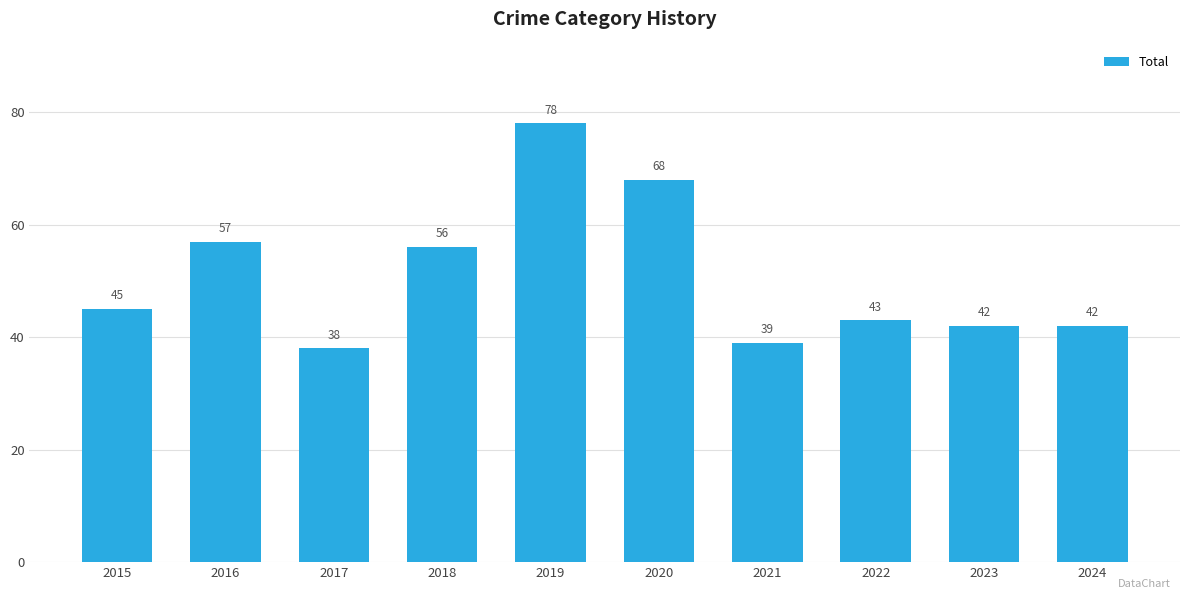

How many bars are there in total?

10